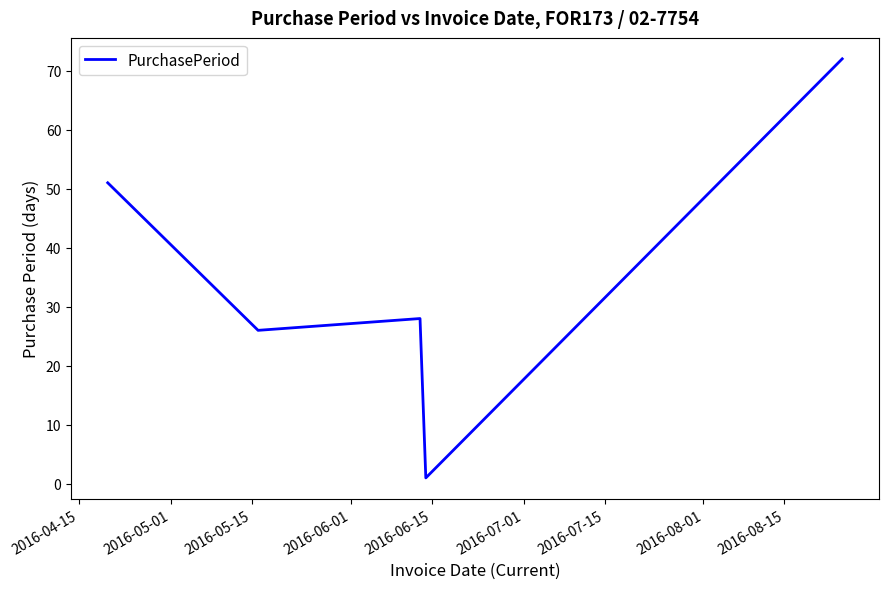

What is the maximum value shown in the chart?

72